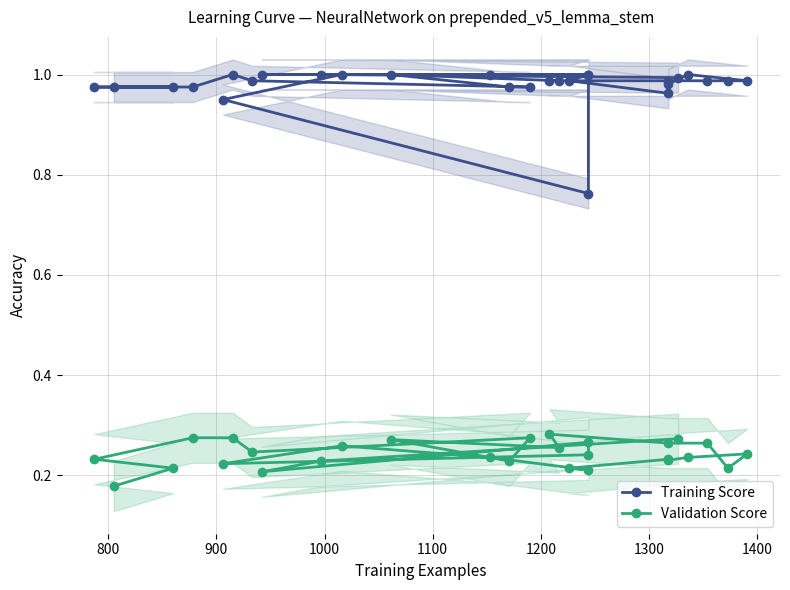

At how many categories does at least one series exceed 0?

28